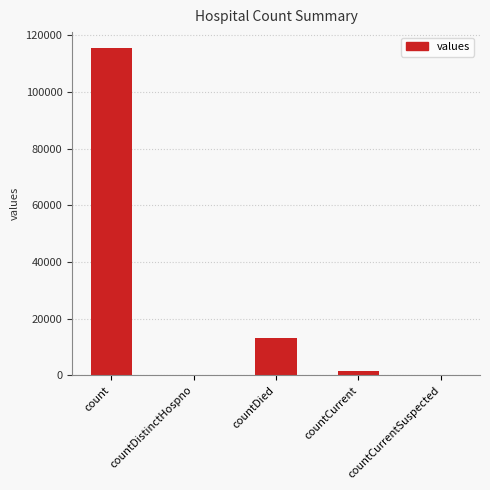

Are the bars horizontal?

No